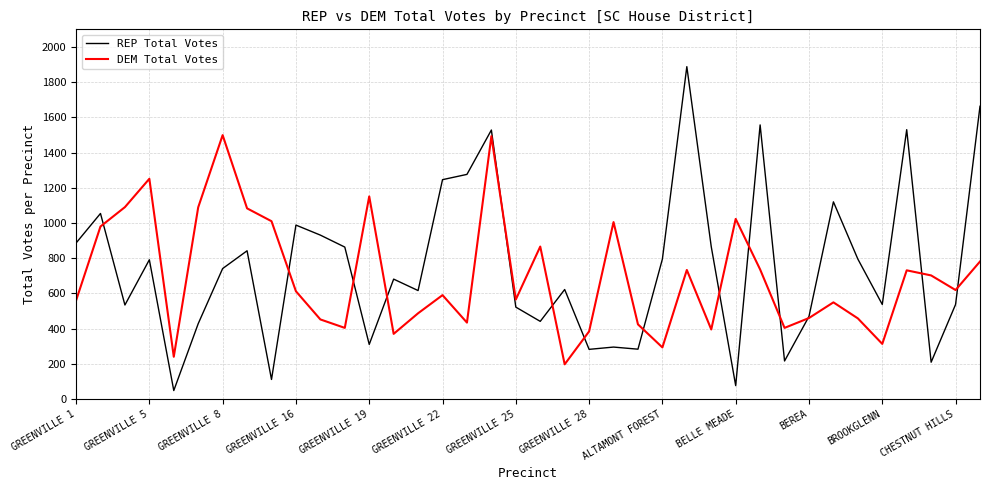

What is the minimum value for DEM Total Votes?

197